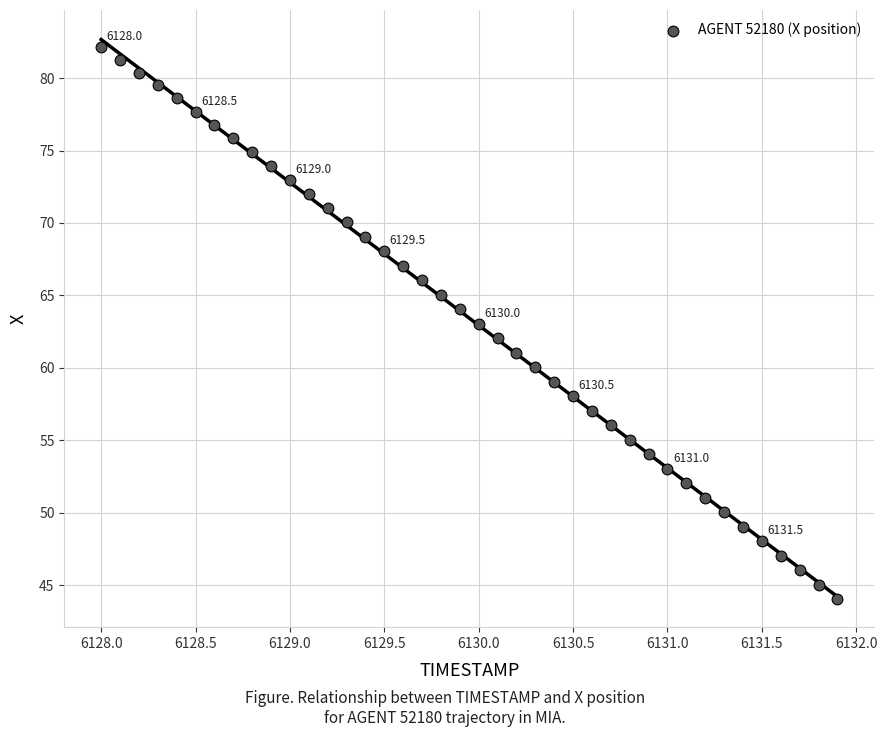

What is the range of X values (max minus min)?

3.9